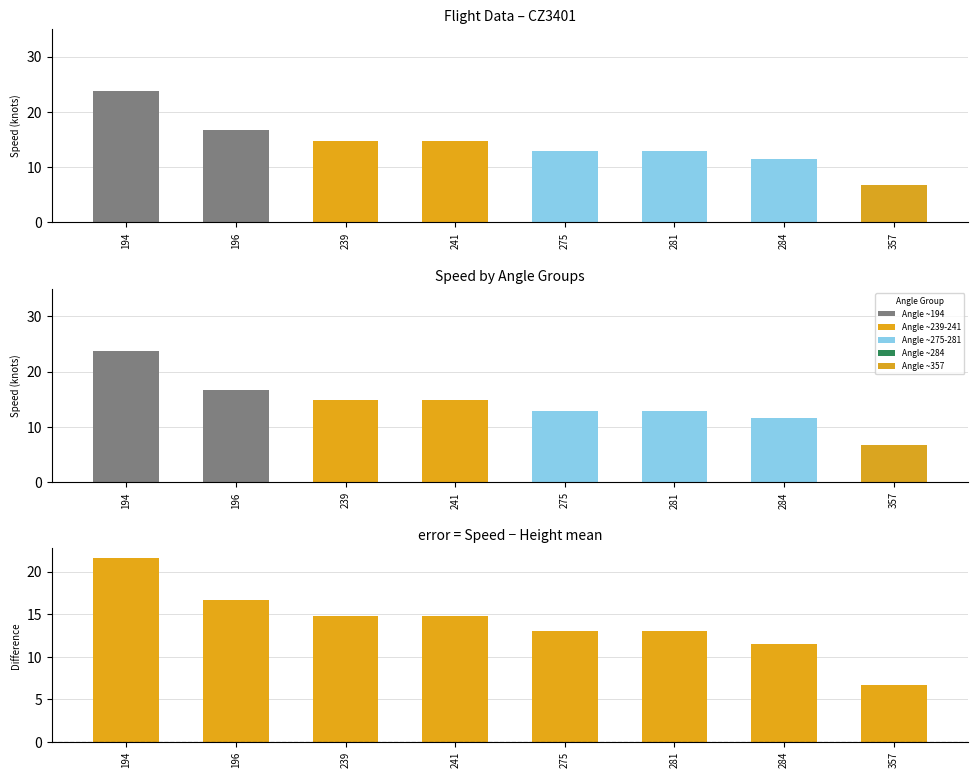

What is the difference between the Speed - Height values at 357 and 281?

6.3